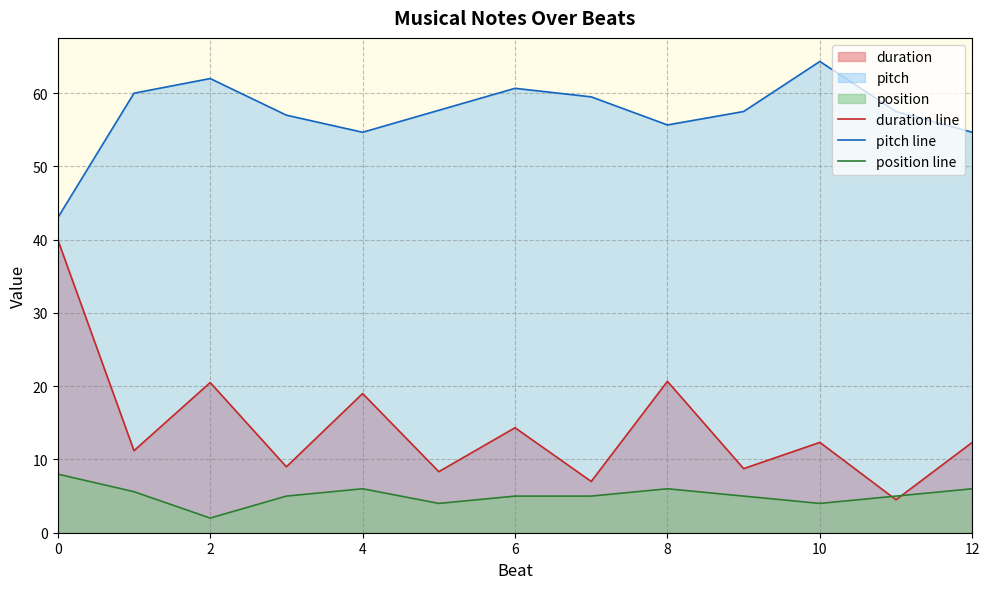

At 11, list the series in order from smallest to largest.

duration line, position line, pitch line